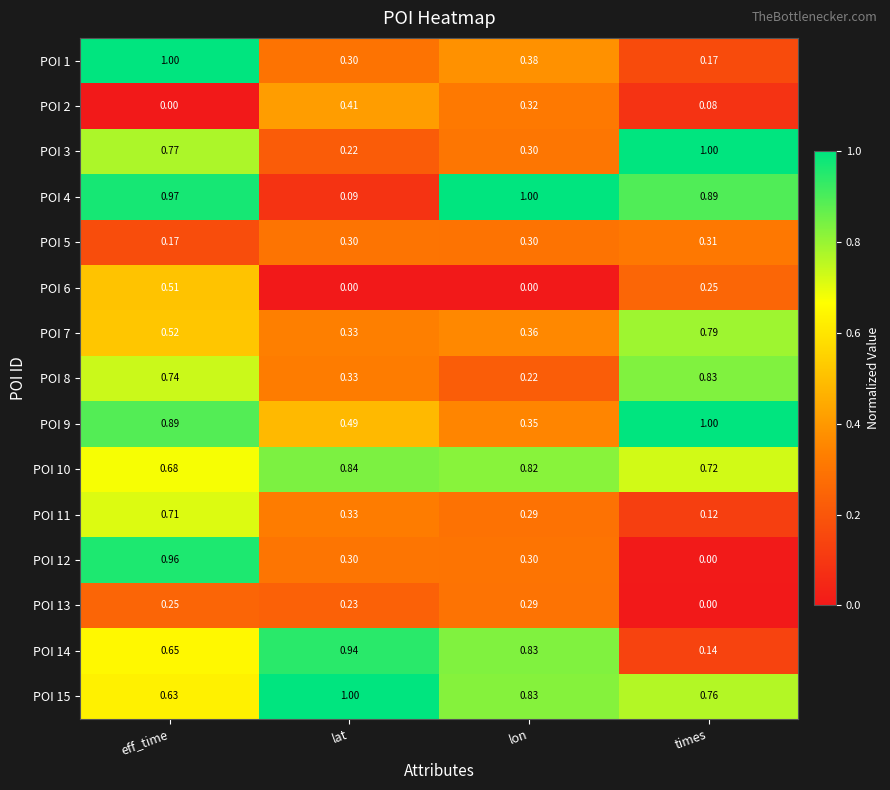

Where is POI 10 nearest to the value 0?

eff_time